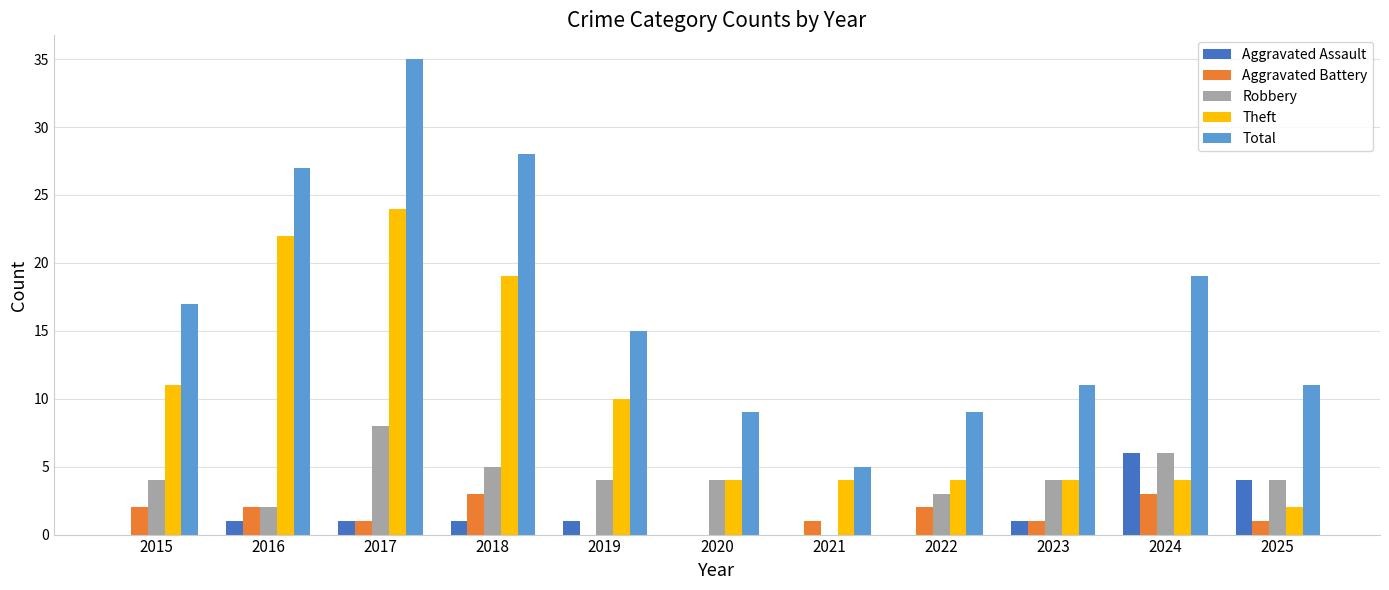

Count the Aggravated Battery values in the range 1 to 2.

7